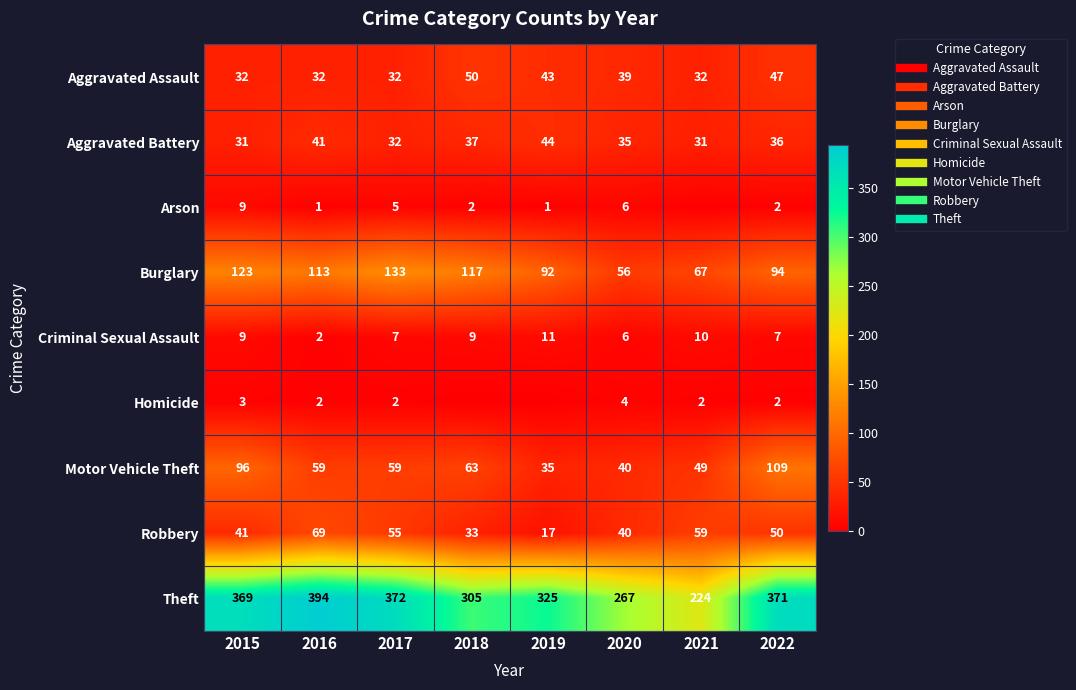

What is the average value of the Motor Vehicle Theft series?

64